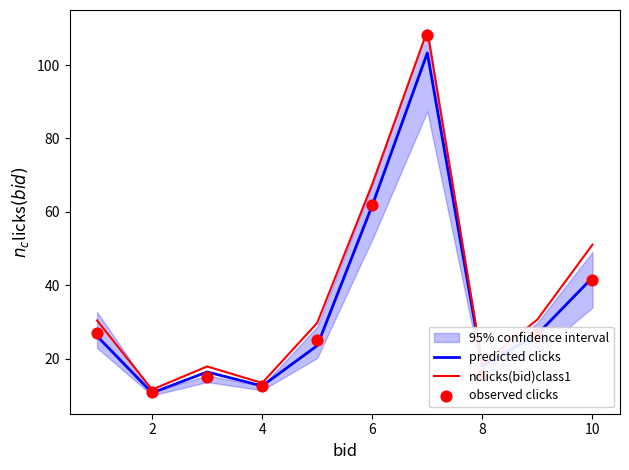

The value of nclicks(bid)class1 at 6 is 67.6. True or false?

True